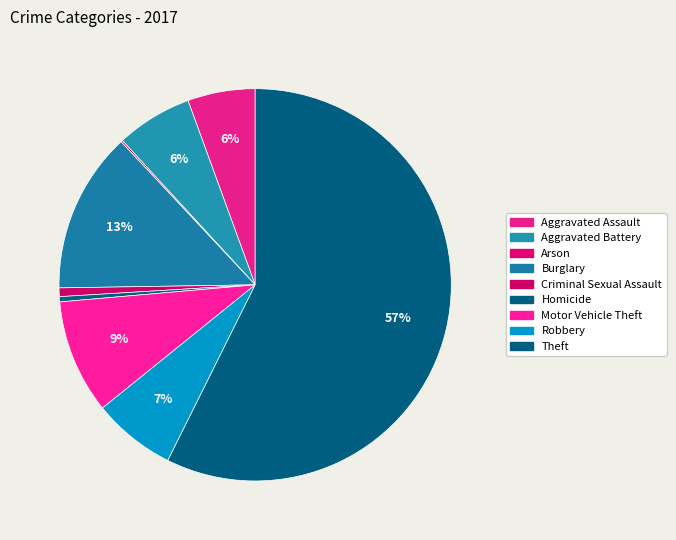

What is the majority slice?

Theft